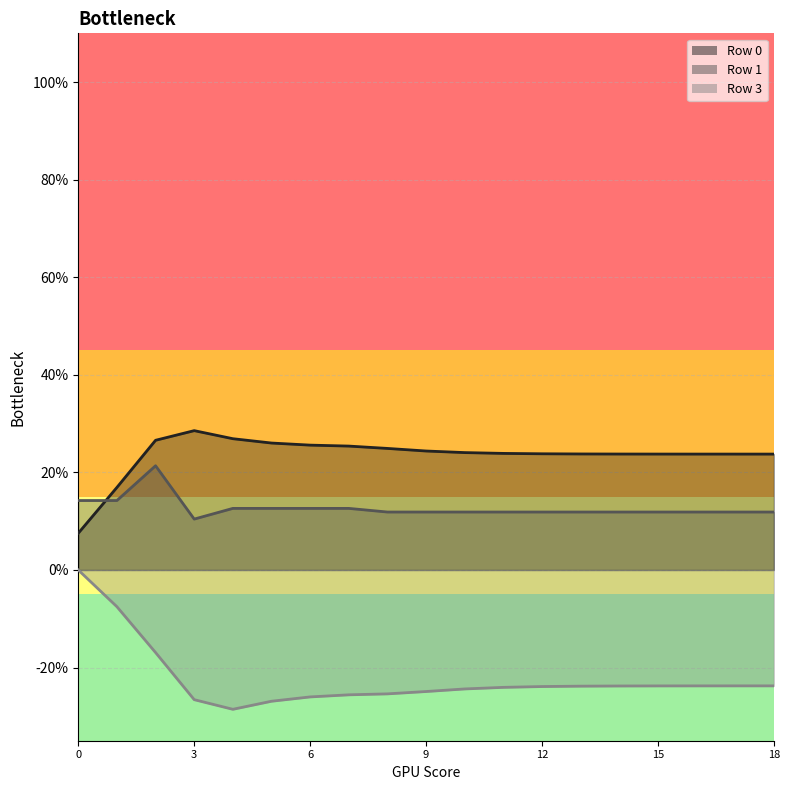

Reading left to right, extract all data points from this chart.

Row 0: 0.1	0.2	0.3	0.3	0.3	0.3	0.3	0.3	0.2	0.2	0.2	0.2	0.2	0.2	0.2	0.2	0.2	0.2	0.2
Row 1: 0.1	0.1	0.2	0.1	0.1	0.1	0.1	0.1	0.1	0.1	0.1	0.1	0.1	0.1	0.1	0.1	0.1	0.1	0.1
Row 3: 0.0	-0.1	-0.2	-0.3	-0.3	-0.3	-0.3	-0.3	-0.3	-0.2	-0.2	-0.2	-0.2	-0.2	-0.2	-0.2	-0.2	-0.2	-0.2